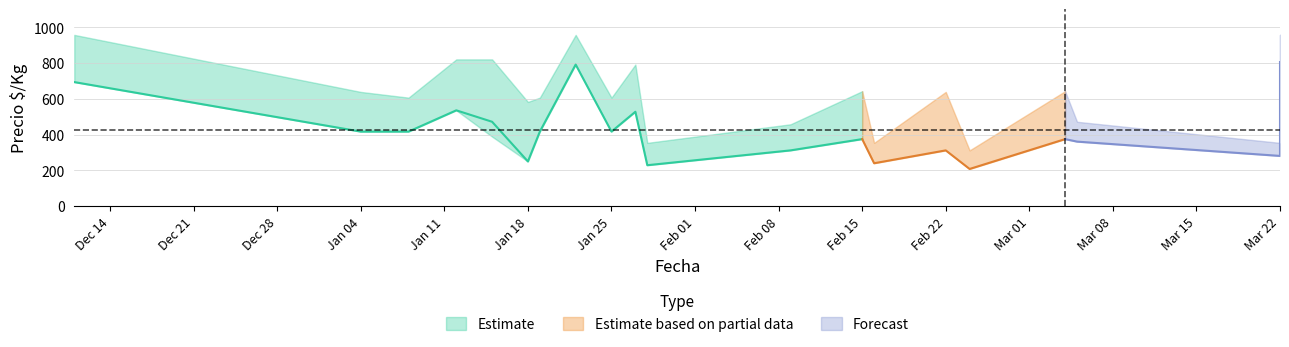

The value of Precio maximo at 2021-03-22 is 354. True or false?

True